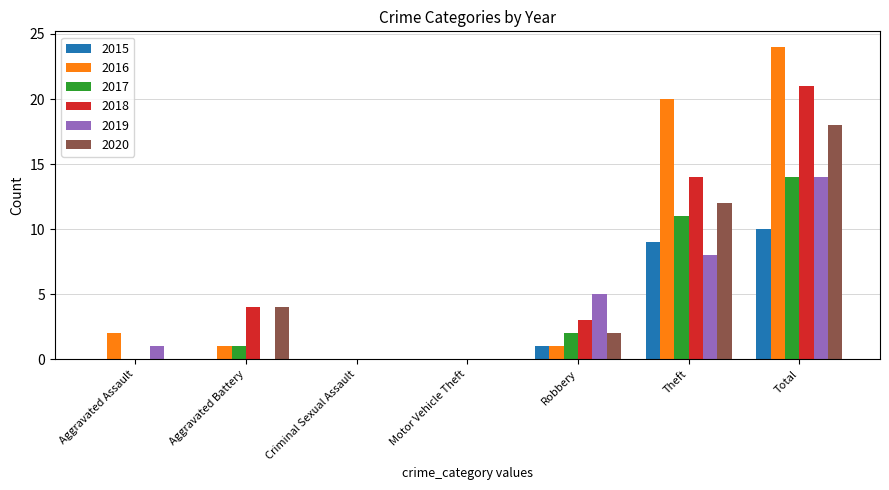

What are all the series names shown in the legend?

2015, 2016, 2017, 2018, 2019, 2020